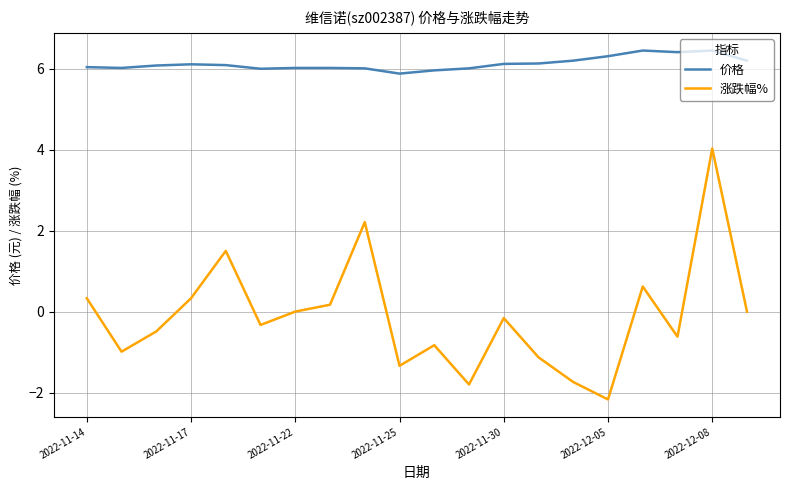

What are all the series names shown in the legend?

价格, 涨跌幅%